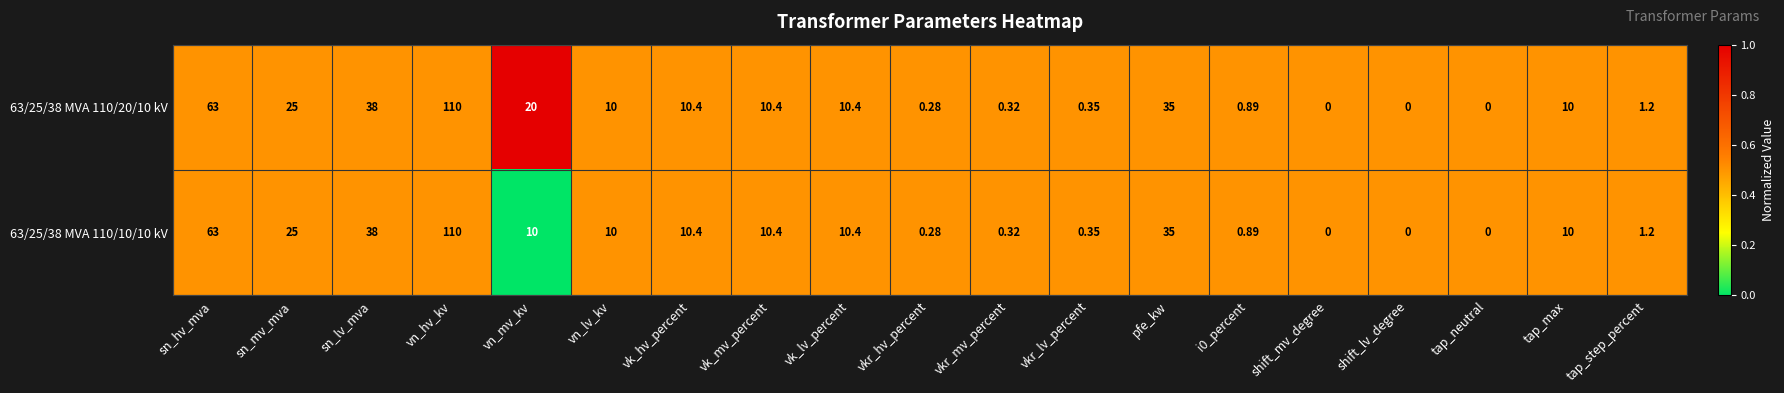

How many categories are shown in the chart?

19